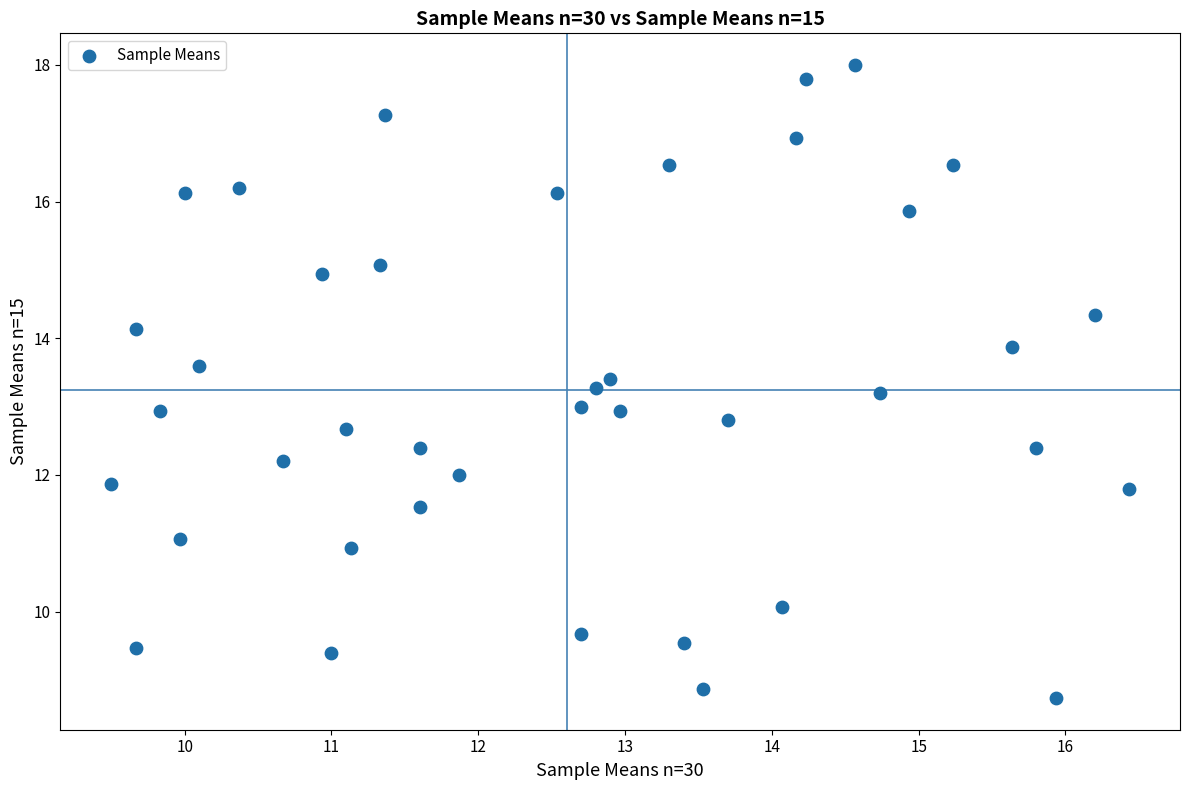

What is the range of X values (max minus min)?

6.9